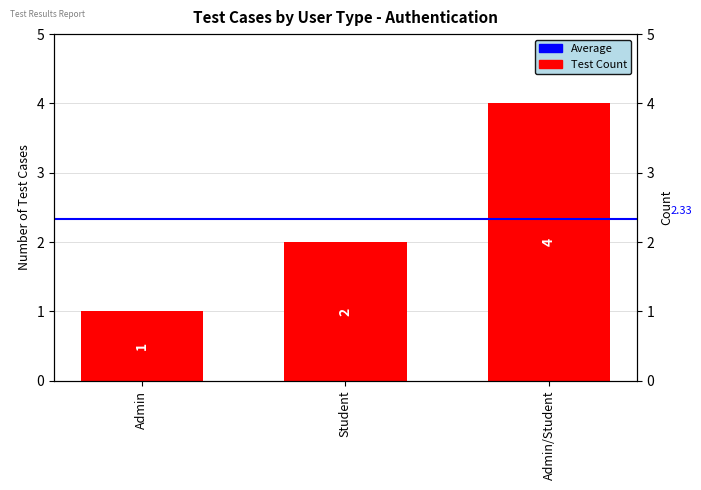

Are the bars grouped side by side (vs. stacked)?

No